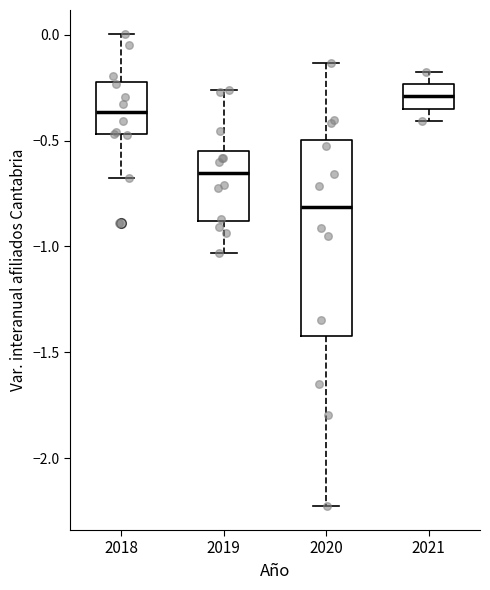

Where is the upper edge of the box at x = 2020 on the y-axis? The values are not printed on the chart, so give them approximately, as read against the axis.

-0.50